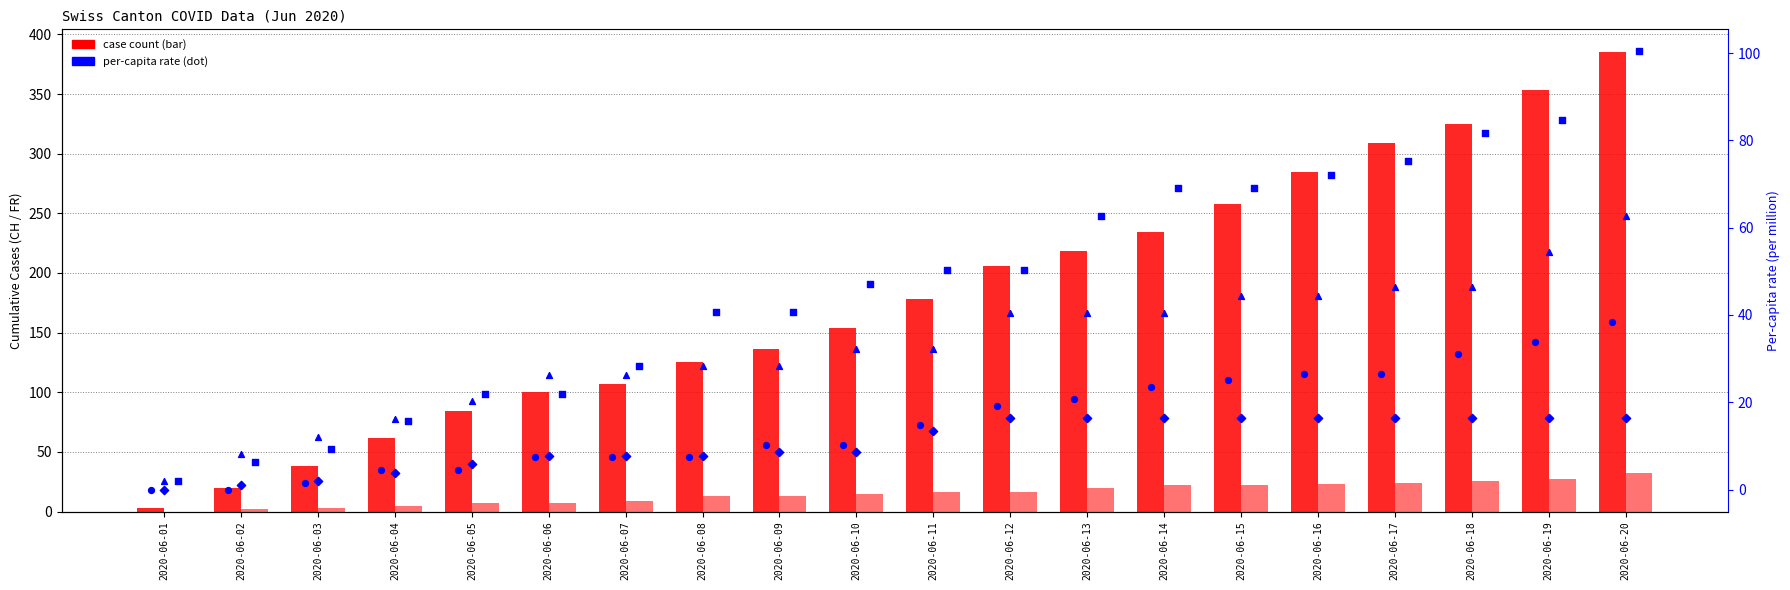

Which series has the widest spread of Y values?

CH (total cases)